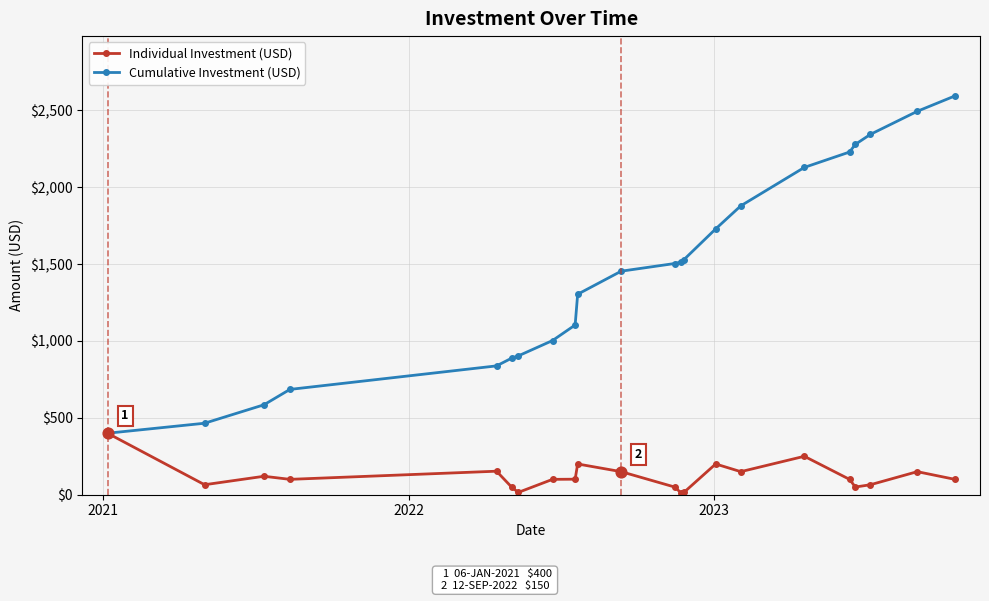

At how many categories does at least one series exceed 1821?

7